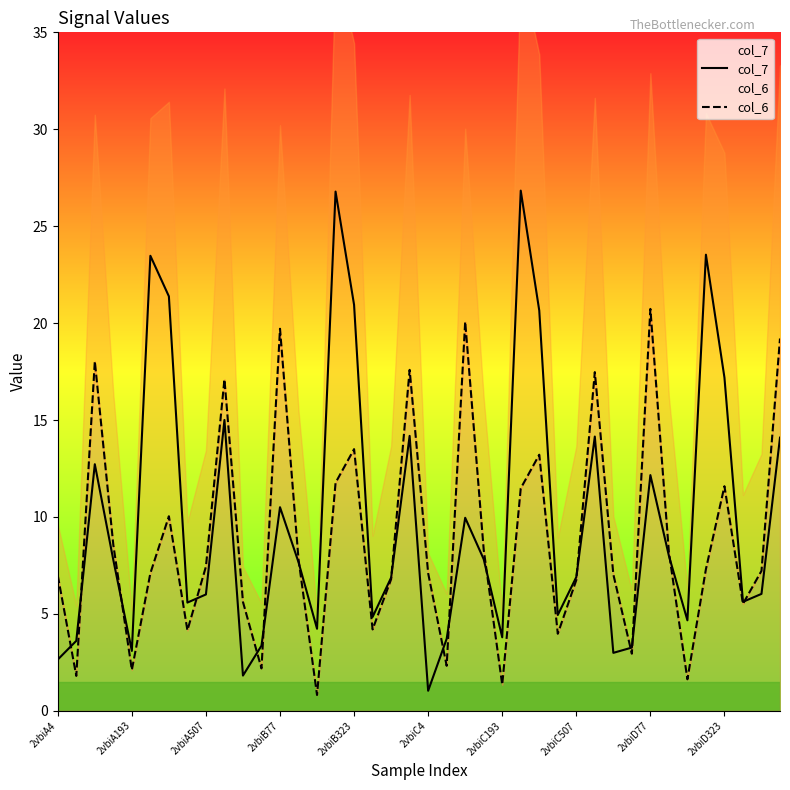

Read the col_7 value at 39.

14.1